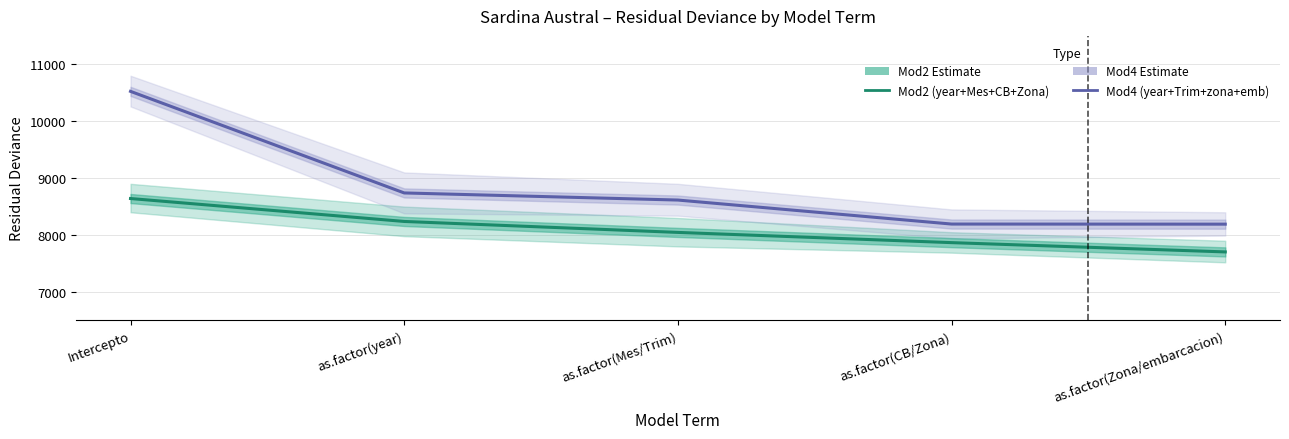

At which category is the sum across all series the highest?

Intercepto